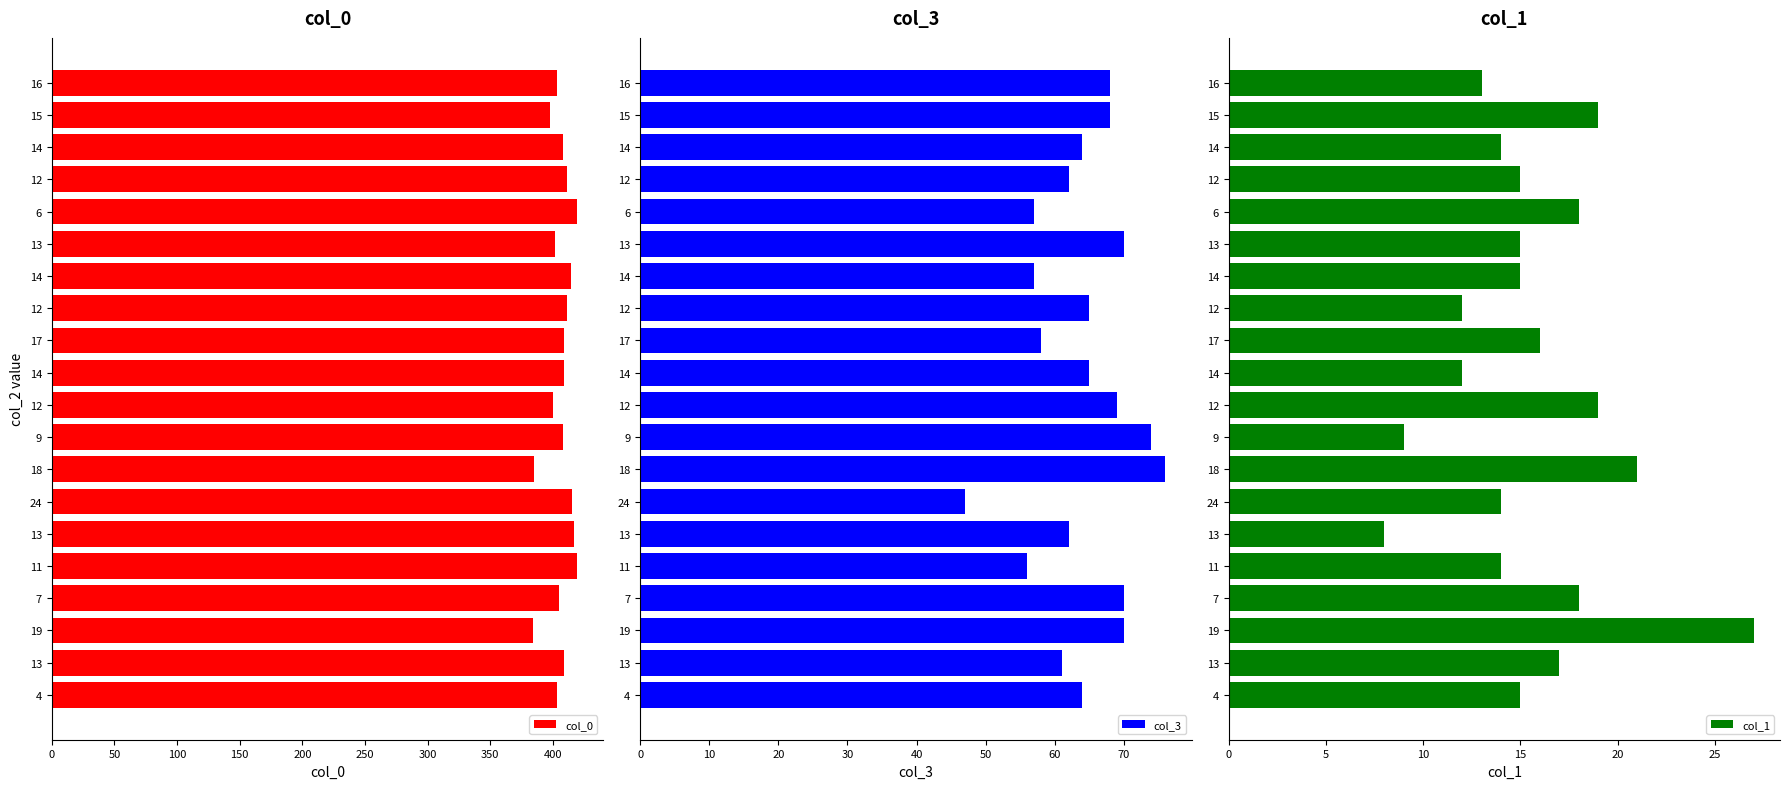

Which has a higher value, 12 or 13?

12